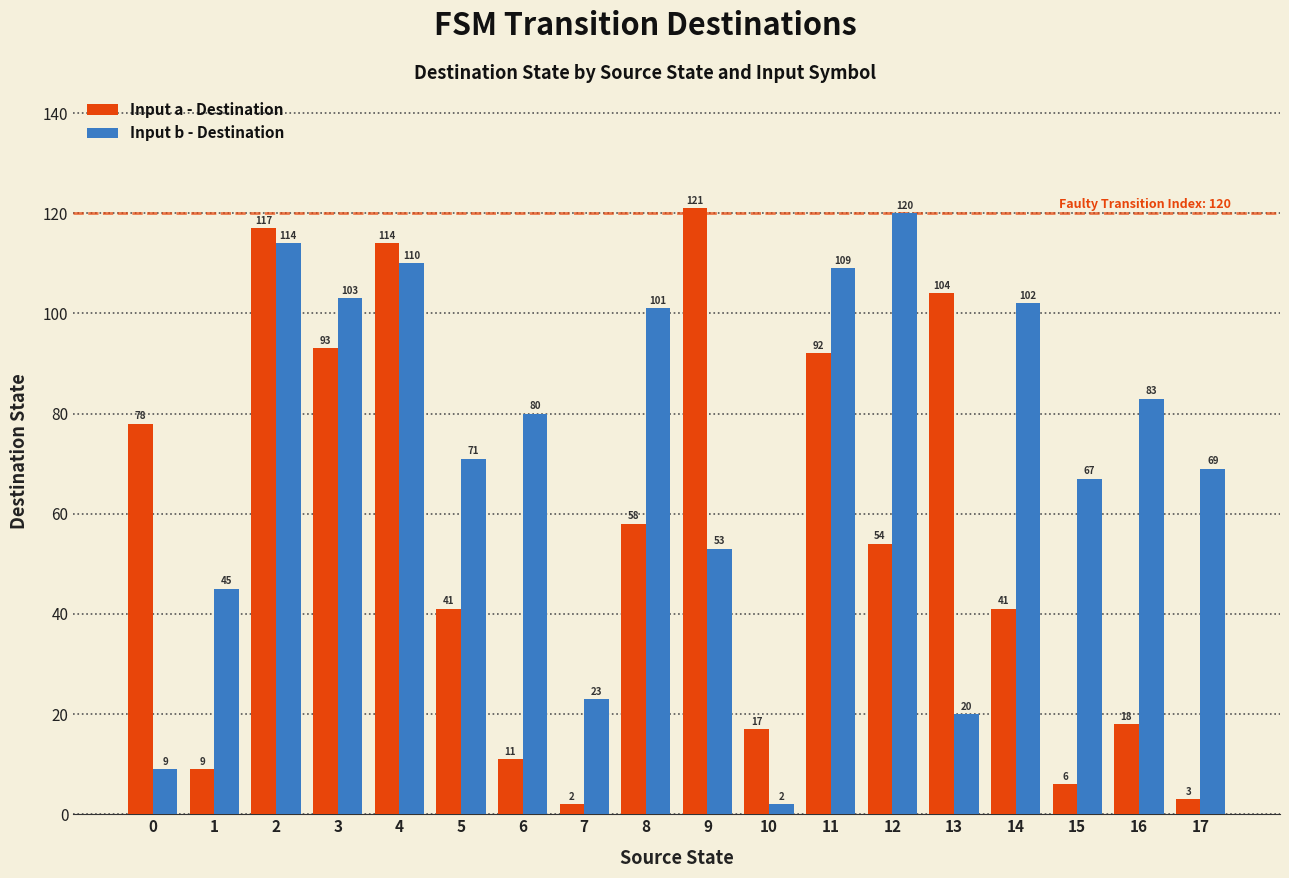

Which series has the widest spread of values?

Input a - Destination